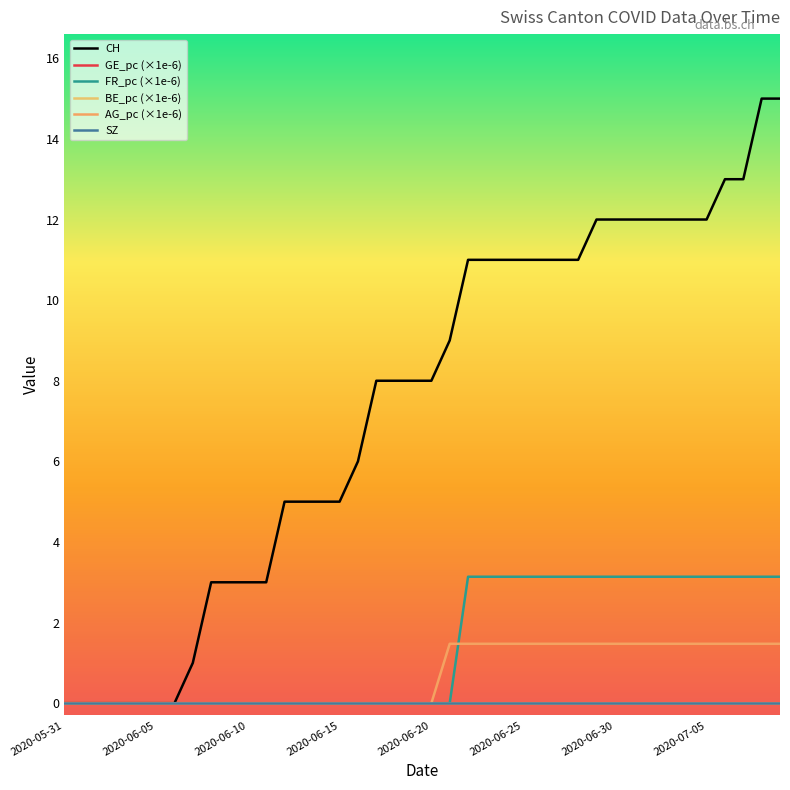

What is the sum of all CH values?

297.0